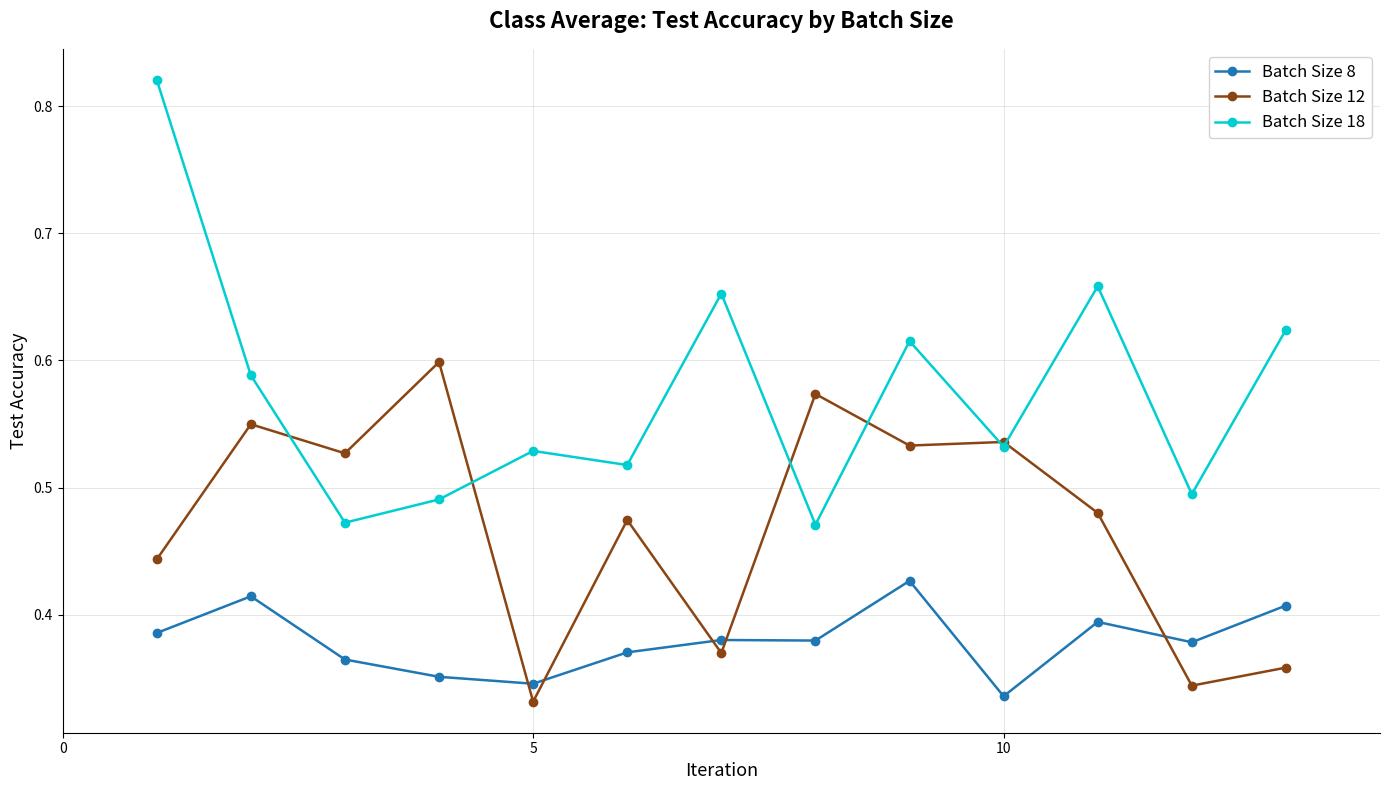

How many intersections are there between Batch Size 8 and Batch Size 12?

5